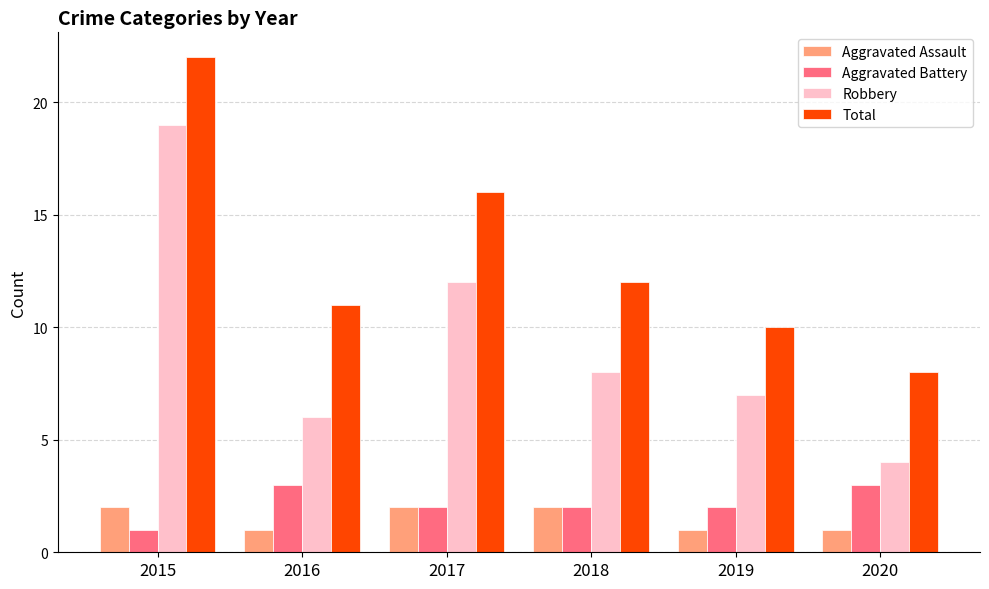

What is the sum of the Aggravated Battery values at 2019 and 2017?

4